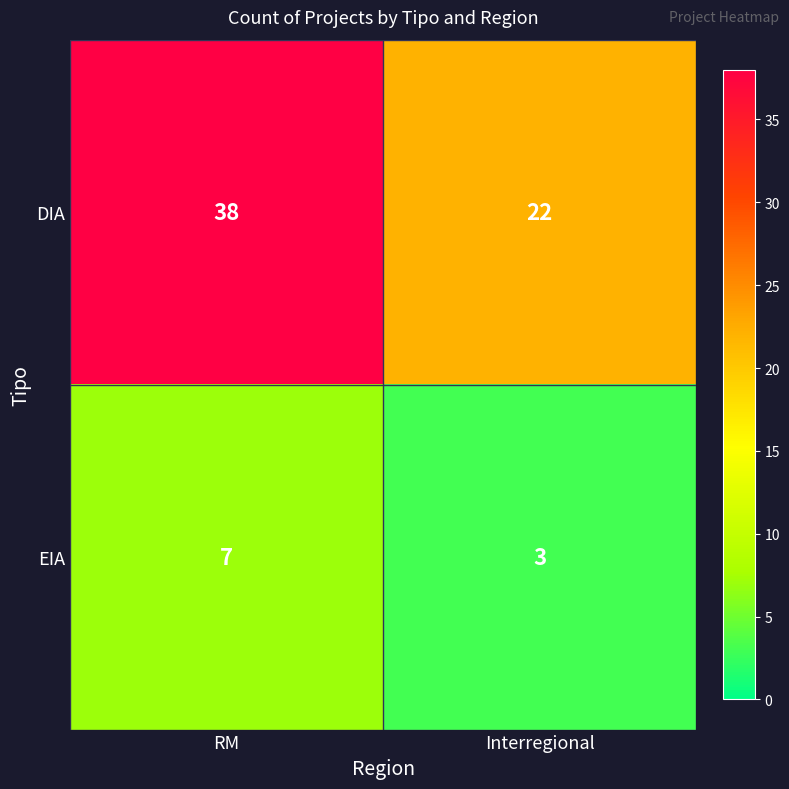

How many distinct data groups are displayed?

2